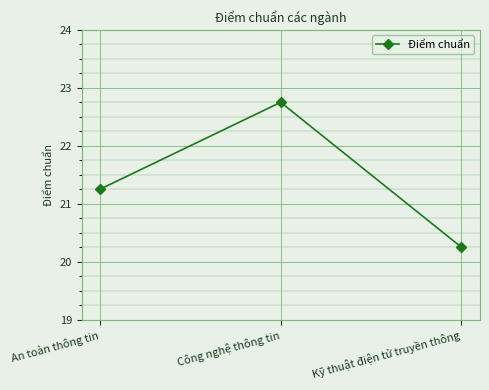

Count the values in the range 20 to 22.

2